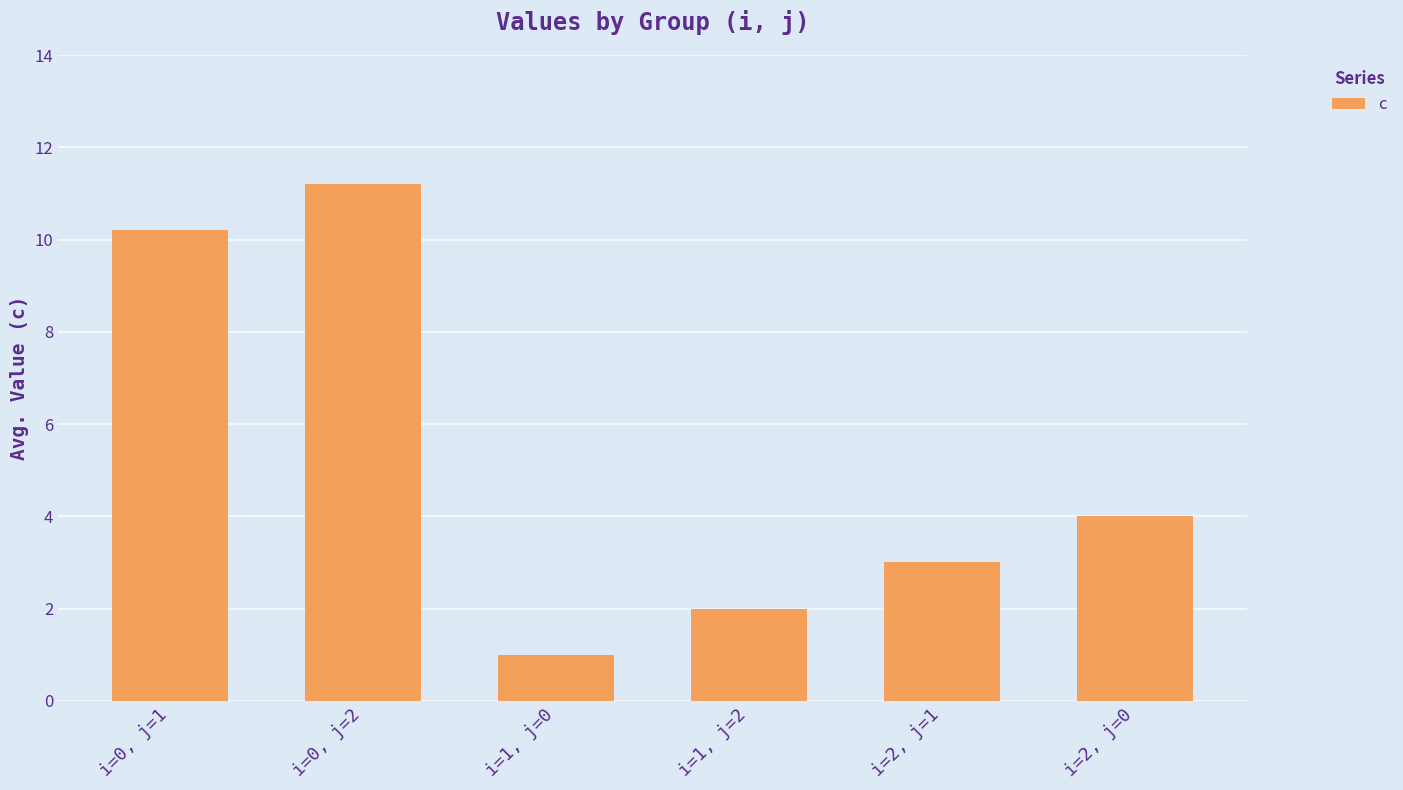

Which category has the highest value across all series?

i=0, j=2